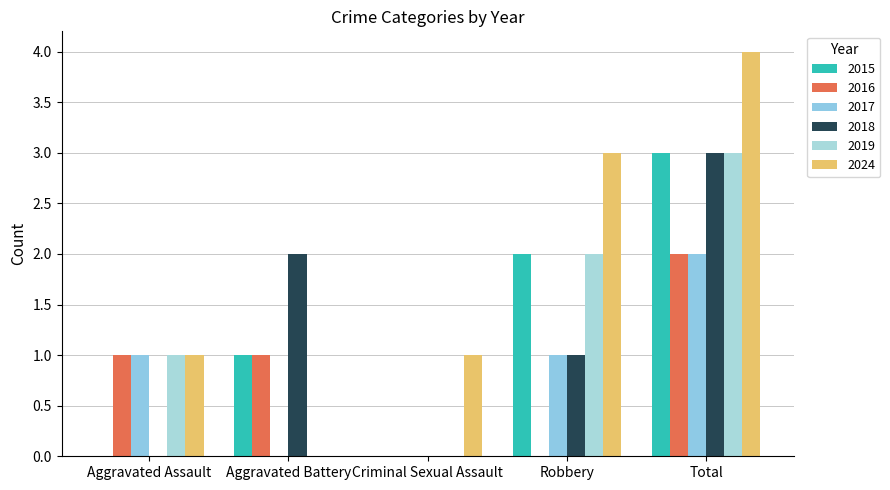

What is the label of the 2nd bar from the left?

Aggravated Battery